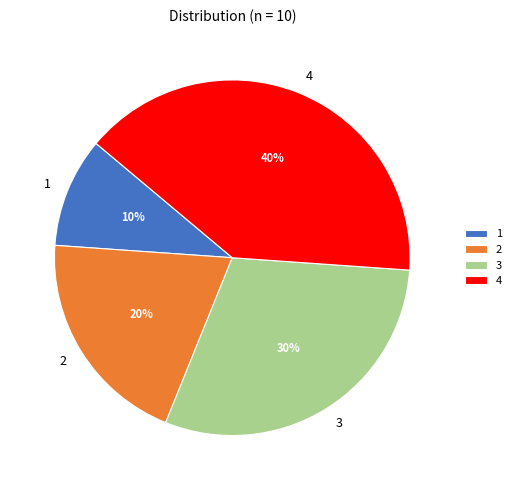

To the nearest percent, what percentage of the pie is 3?

30%